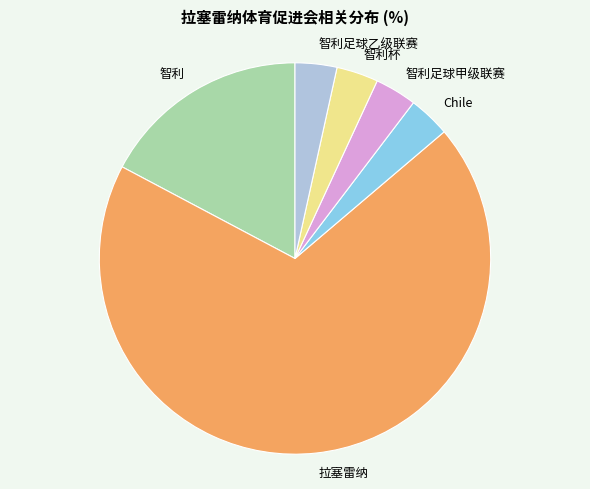

Which has a higher value, Chile or 拉塞雷纳?

拉塞雷纳